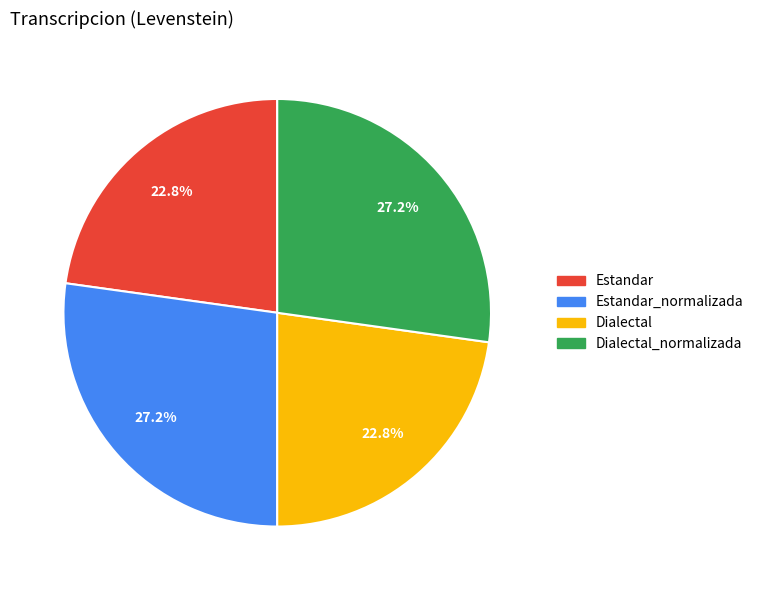

How many slices are in this pie chart?

4